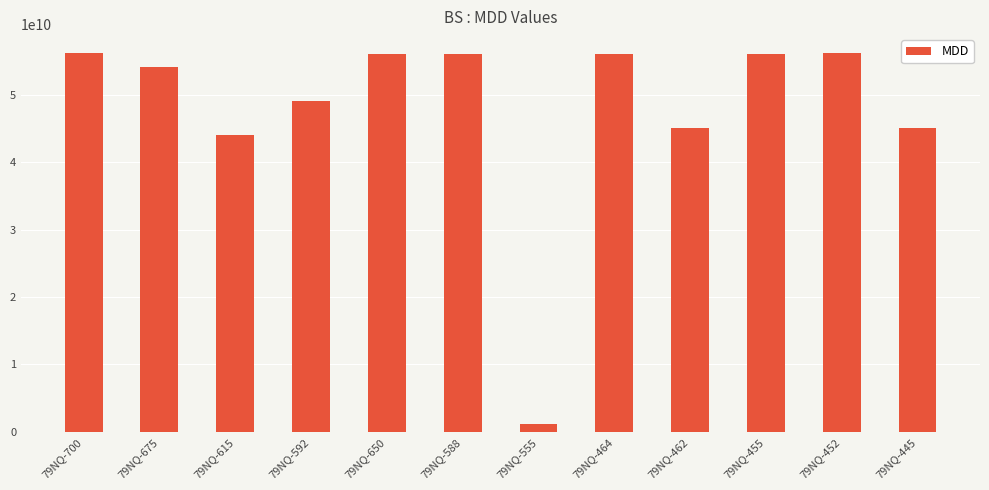

At which label is the value closest to 28665023157?

79NQ-615